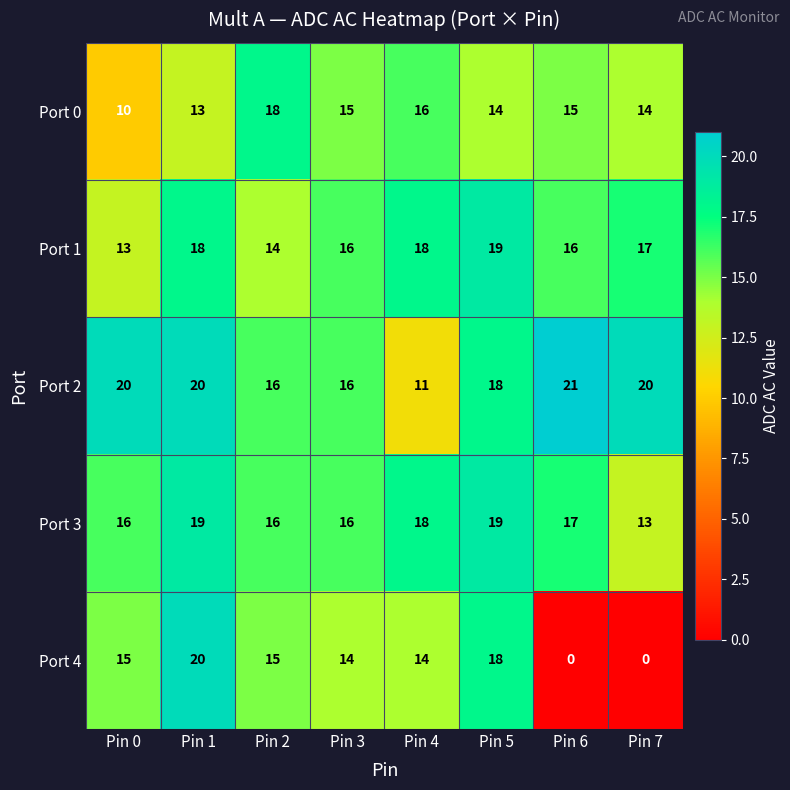

At Pin 6, list the series in order from smallest to largest.

Port 4, Port 0, Port 1, Port 3, Port 2